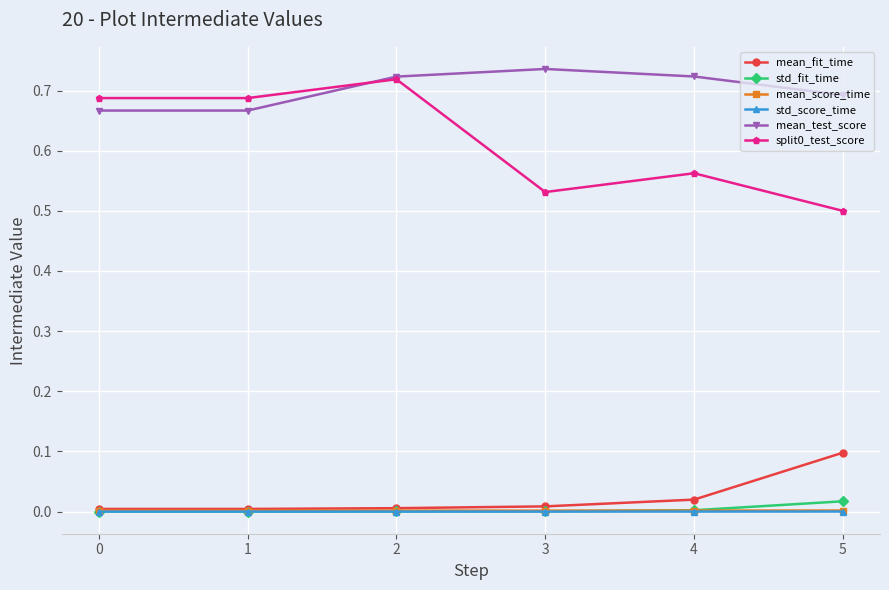

The value of mean_score_time at 4 is 0.0. True or false?

True